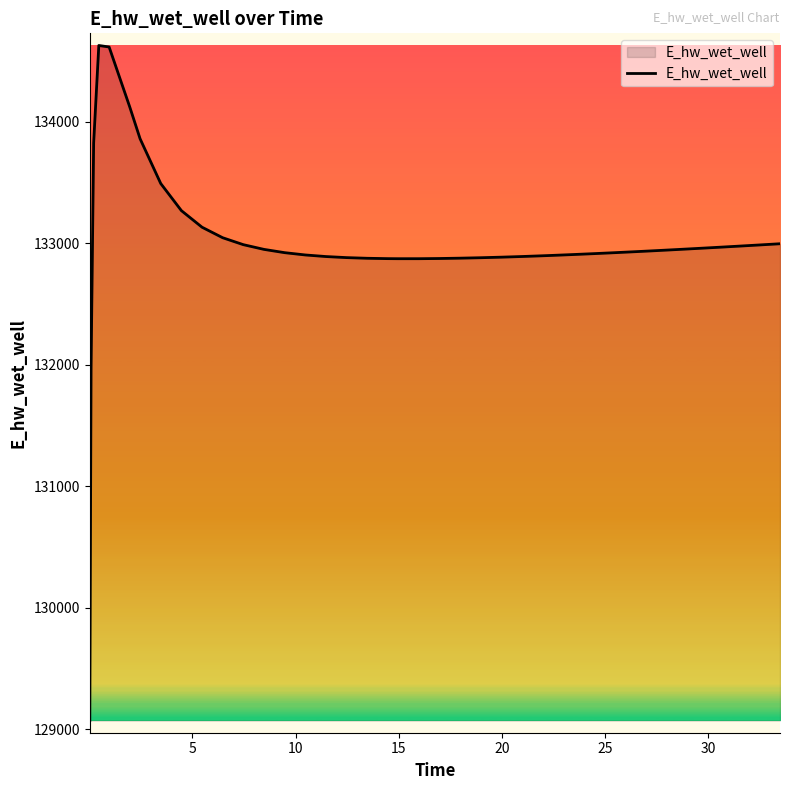

What is the sum of all values?

5319635.4